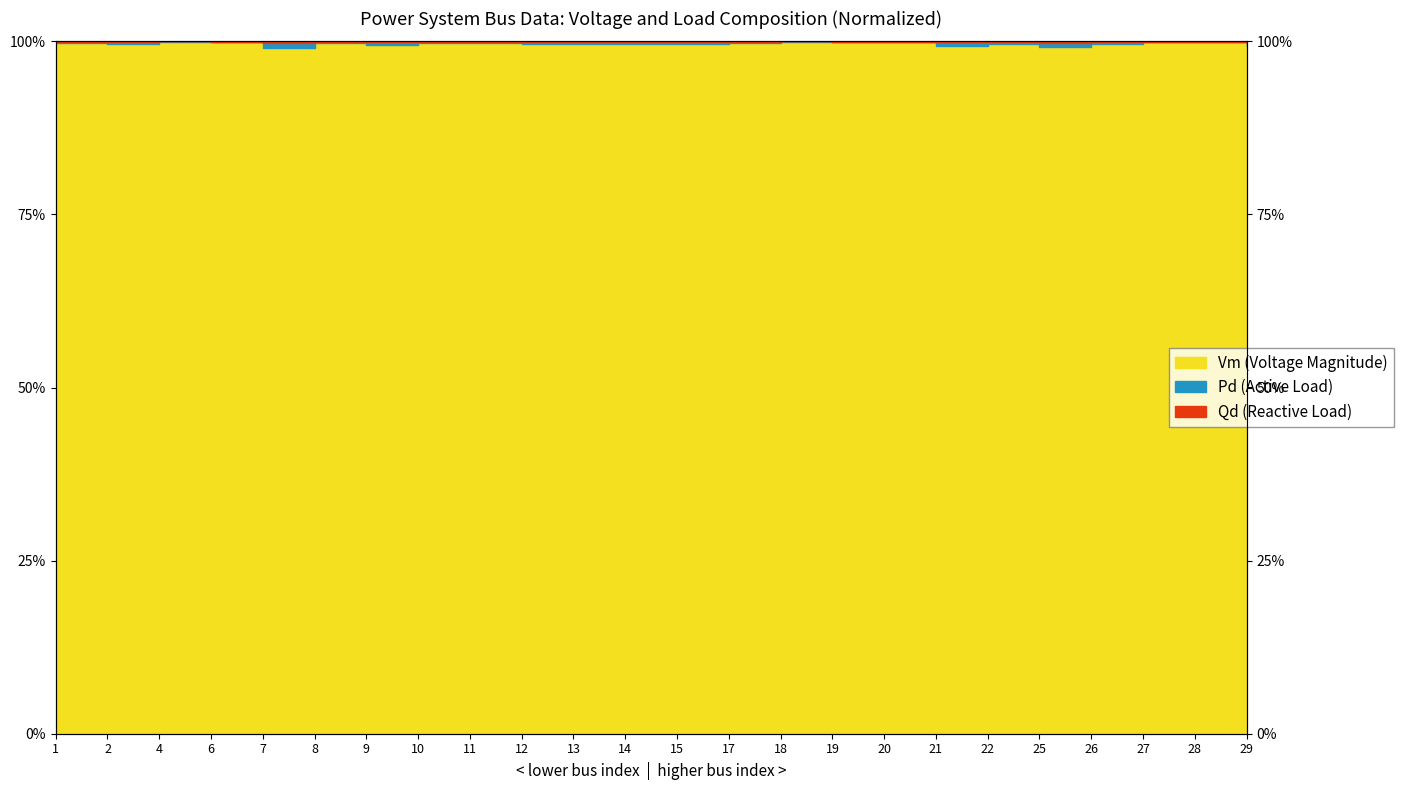

True or false: Qd has more than 1 points higher than both neighbors.

True